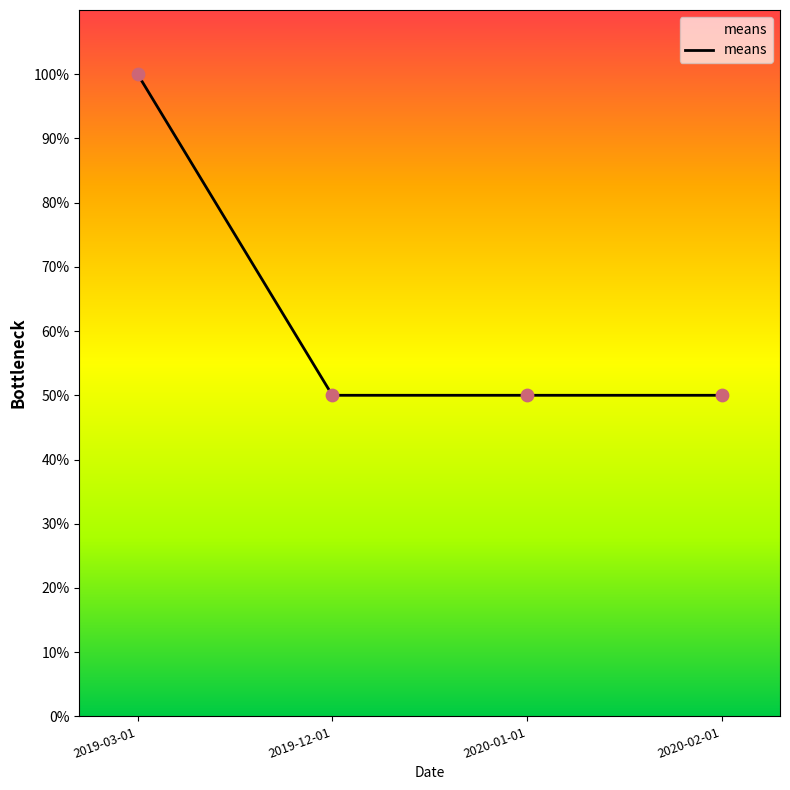

What is the ratio of the value at 2020-01-01 to the value at 2020-02-01?

1.0